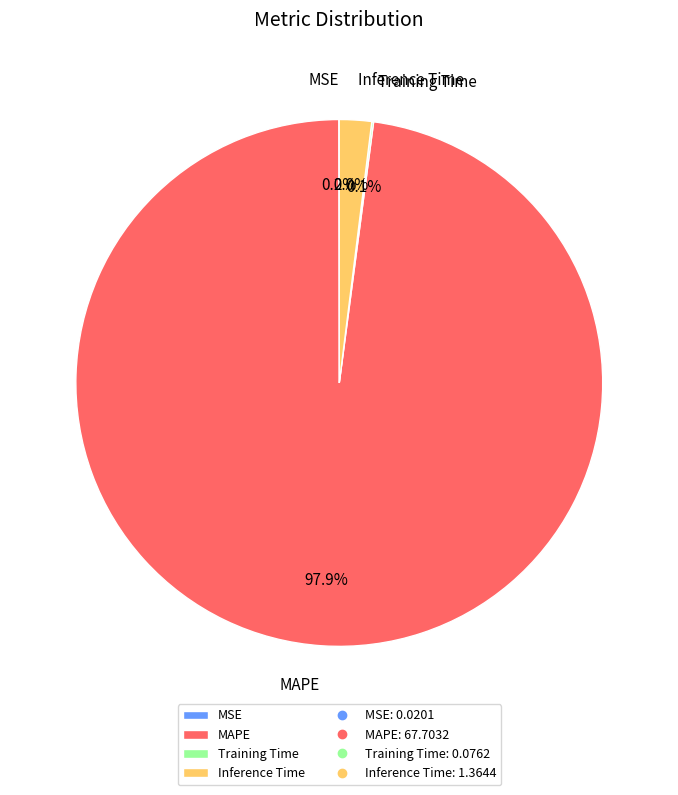

To the nearest percent, what is the difference between the Inference Time and MAPE slice percentages?

96%